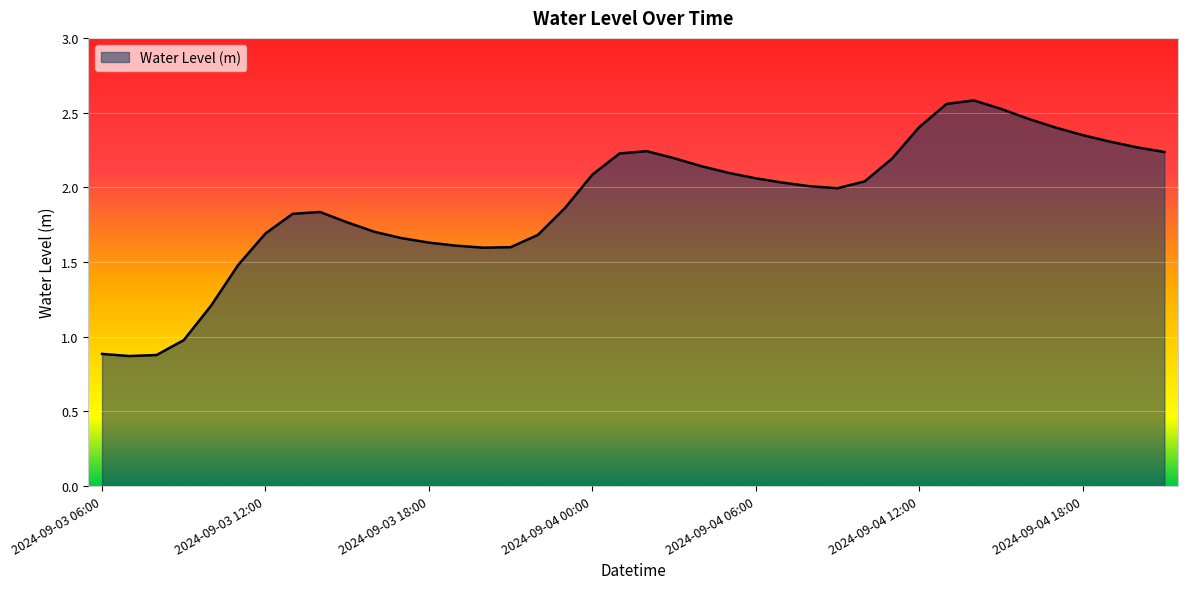

Does the chart display data point markers on the line(s)?

No